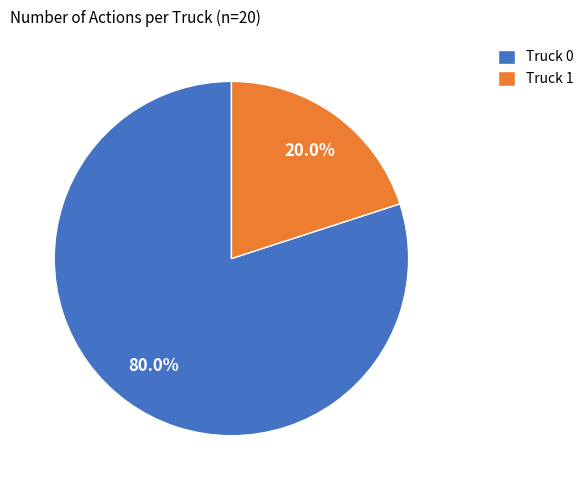

Is it true that Truck 1 is 20% of the pie?

True